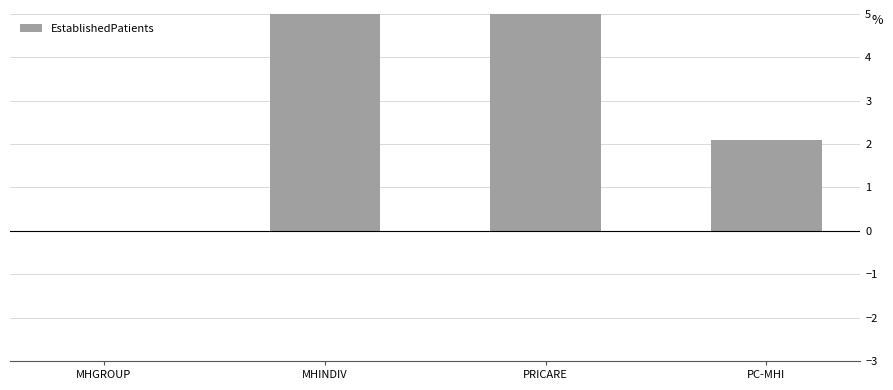

What value does the data have at MHINDIV?

5.7